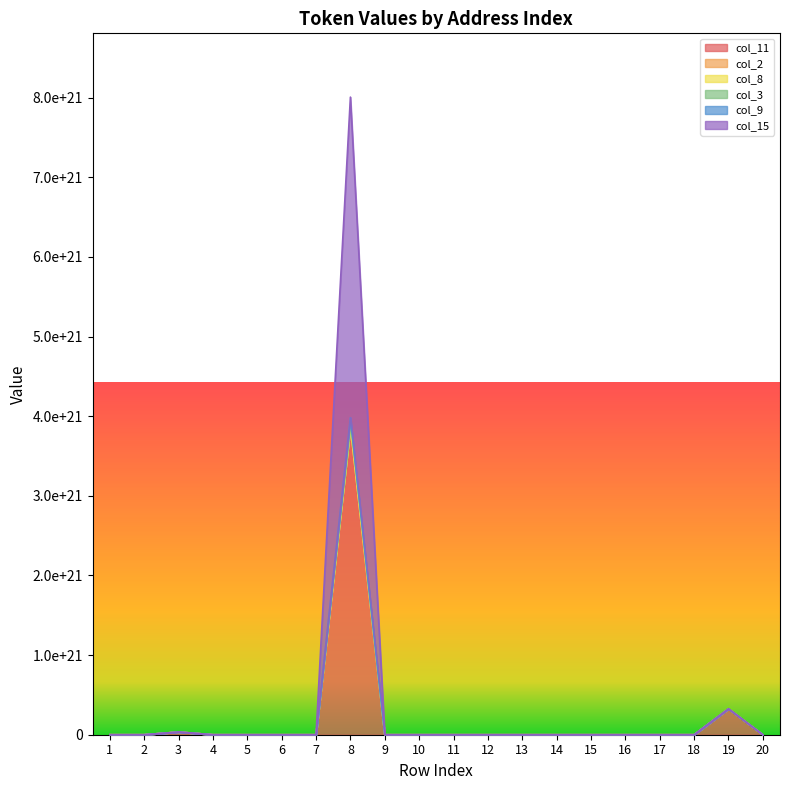

True or false: col_11 and col_8 intersect in this chart.

False